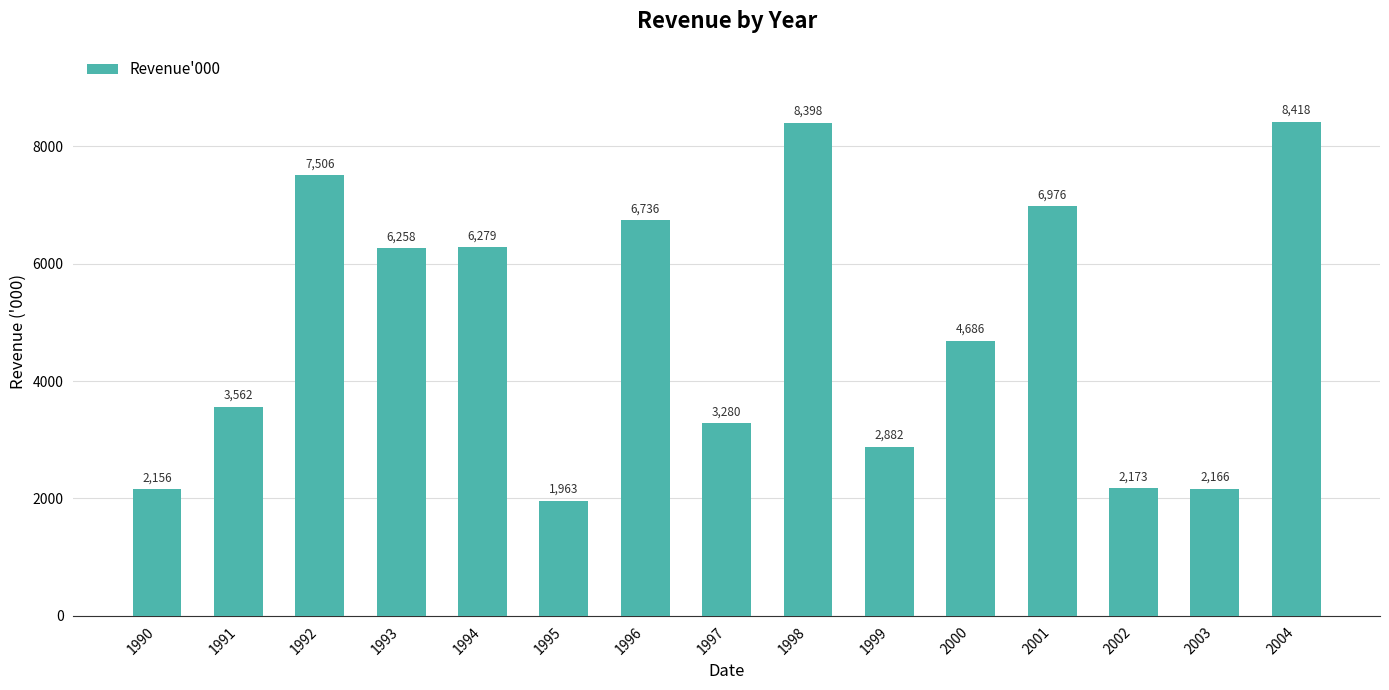

What is the average value?

4896